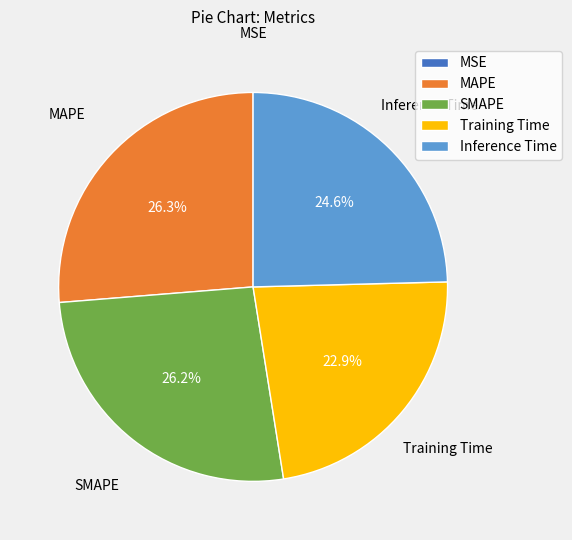

To the nearest percent, what is the difference between the largest and smallest slice percentages?

26%